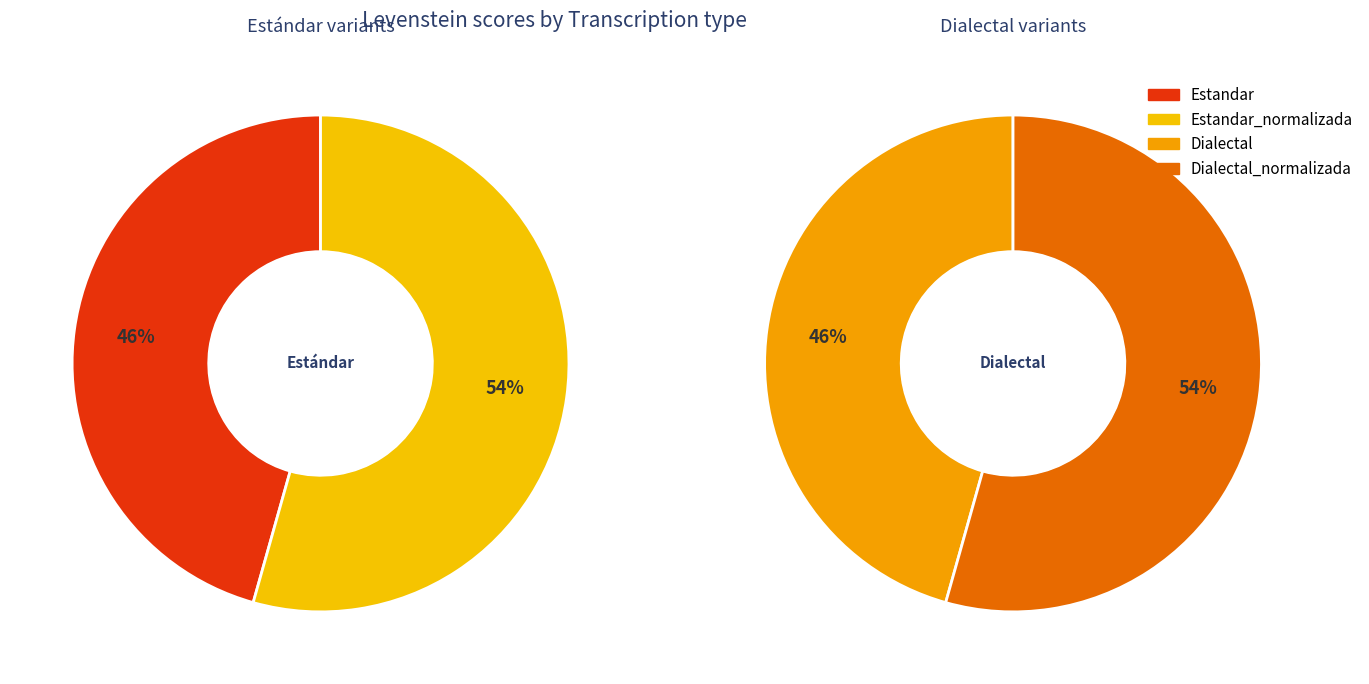

How many slices are in this pie chart?

4